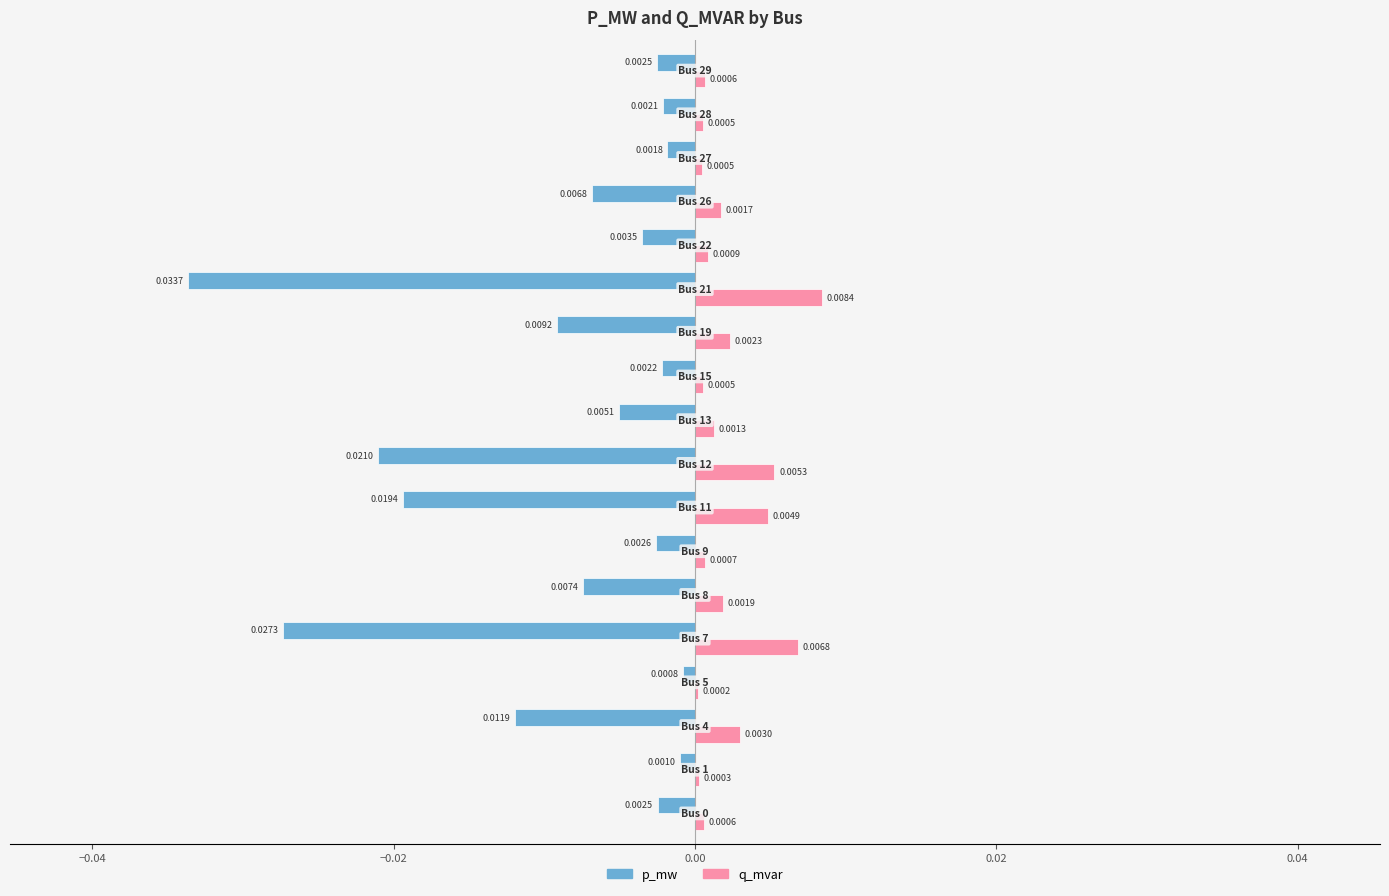

Which series has the largest total across all categories?

q_mvar